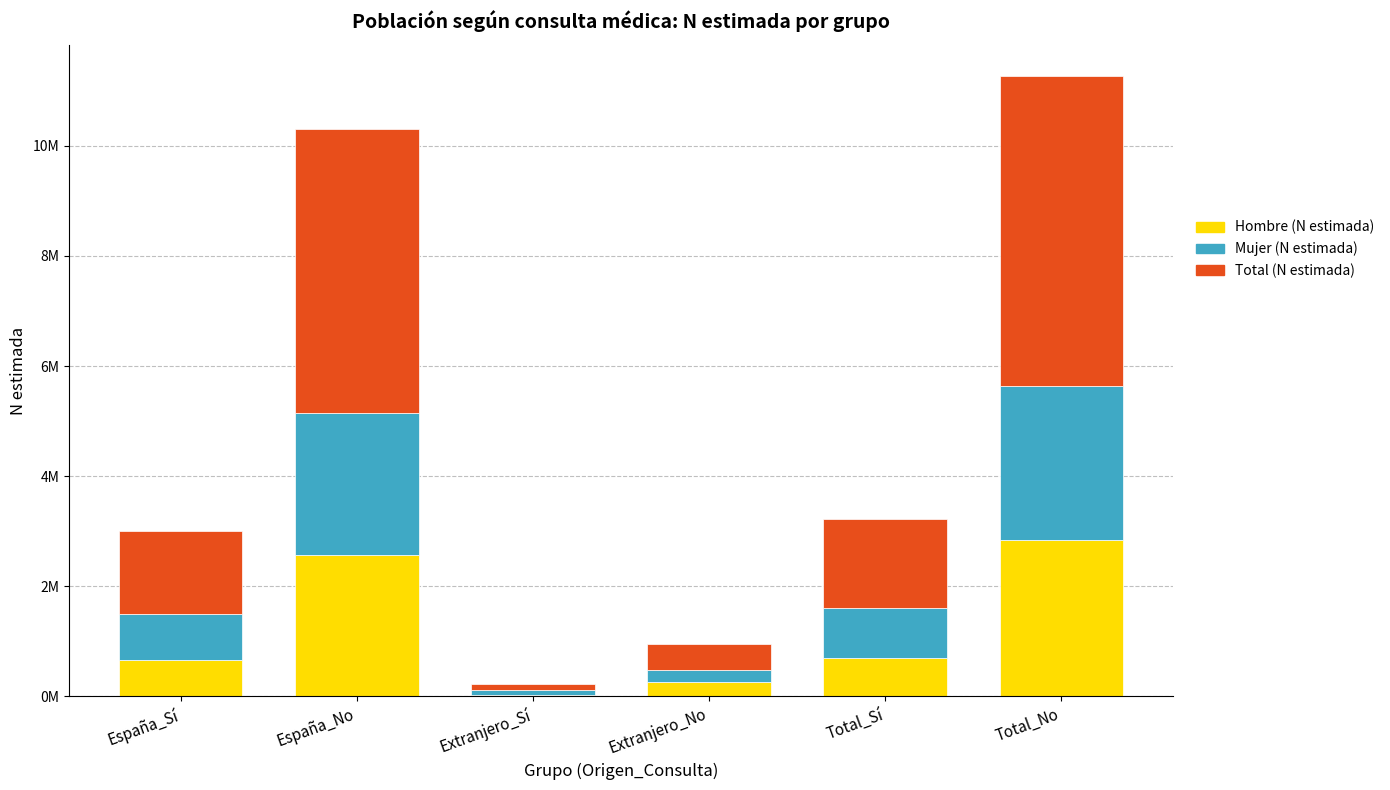

What are all the series names shown in the legend?

Hombre (N estimada), Mujer (N estimada), Total (N estimada)